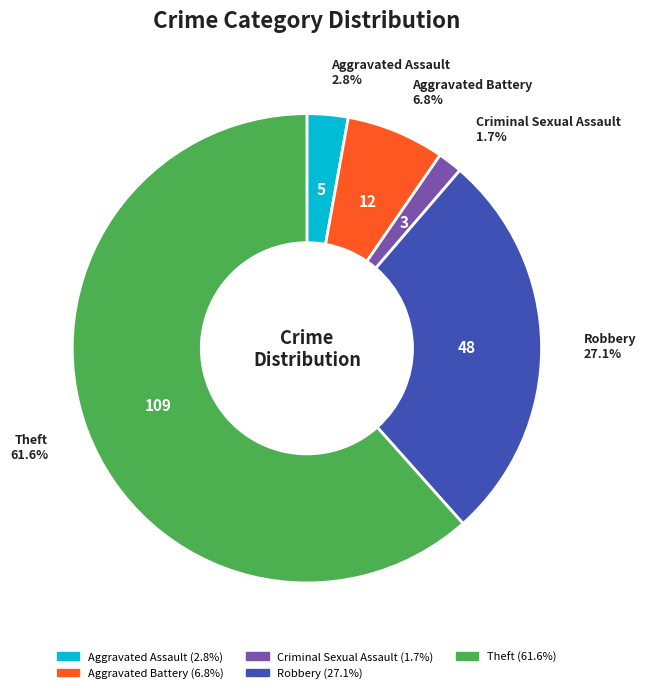

To the nearest percent, what is the difference between the largest and smallest slice percentages?

60%